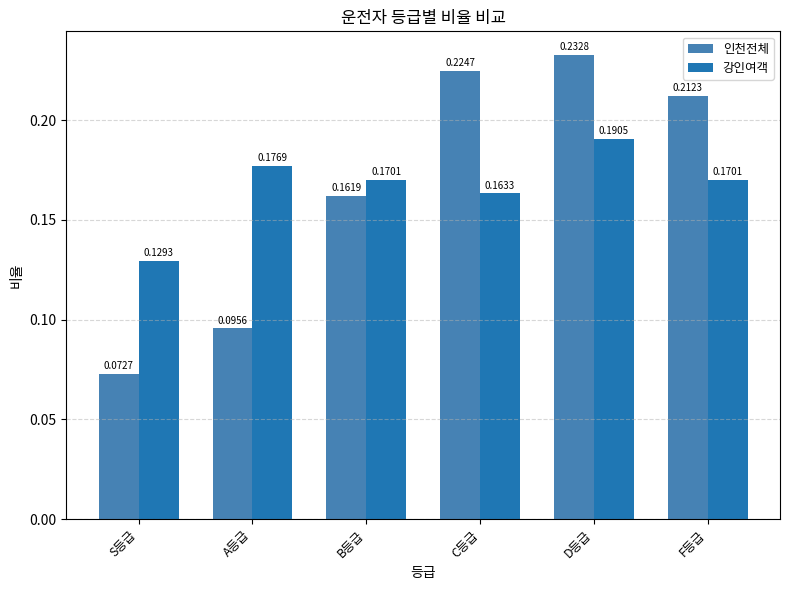

The value of 강인여객 at B등급 is 0.3. True or false?

False